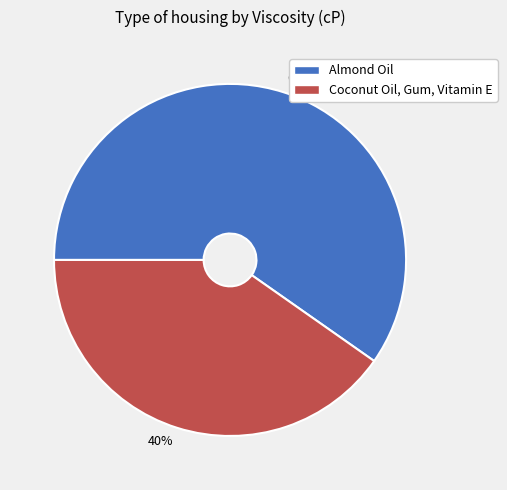

Count the number of slices in the pie.

2